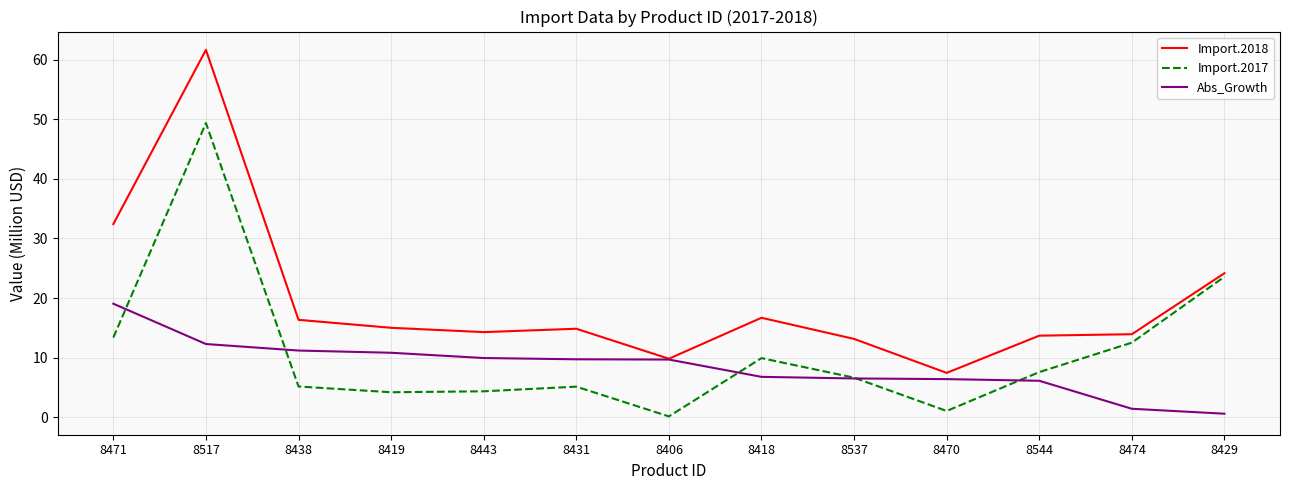

True or false: Import.2018 and Import.2017 cross at least once.

False